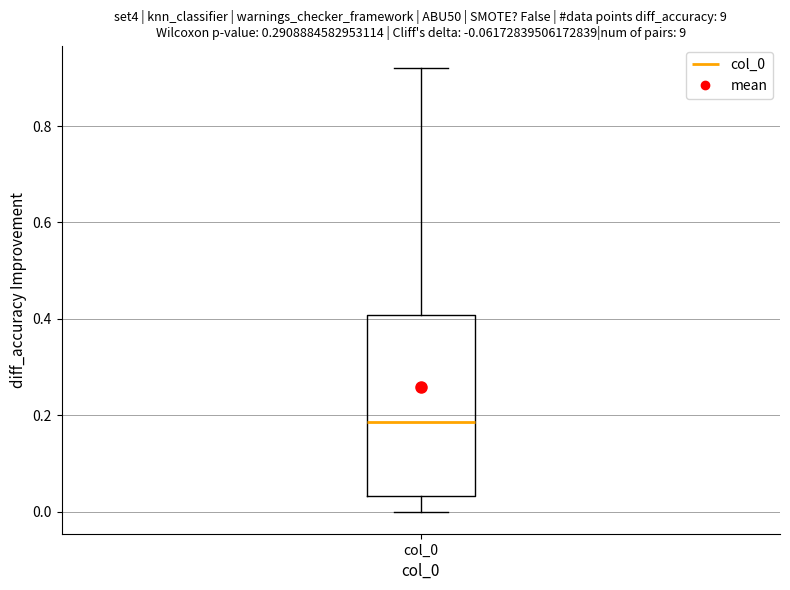

Transcribe this box plot: give where the median line is, the range the box spans, and where the two whiskers end, as read against the y-axis. The values are not printed on the chart, so give them approximately, as read against the axis.

median 0.18, box 0.04 to 0.40, whiskers 0.00 to 0.92